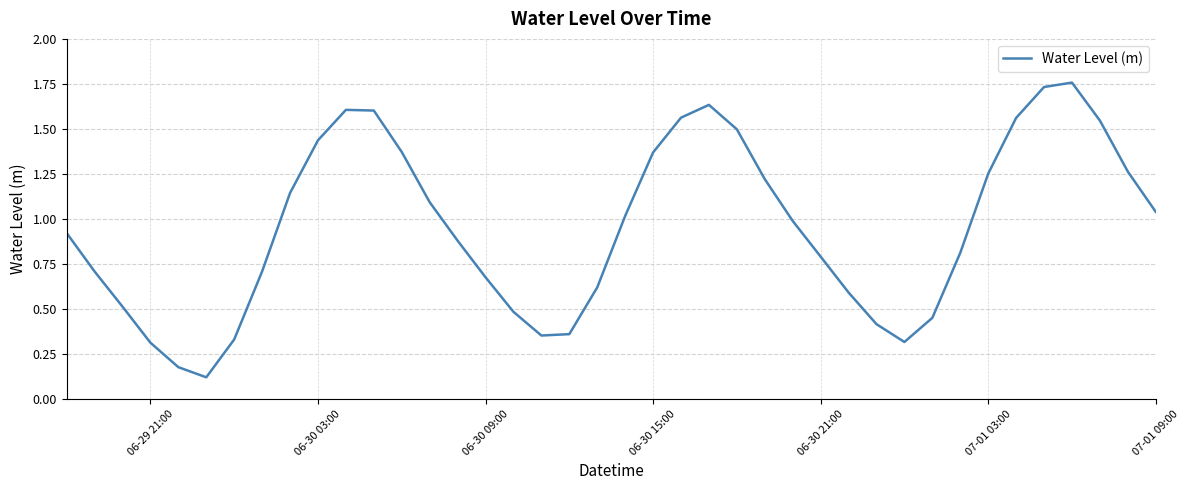

How many lines are shown in the chart?

1